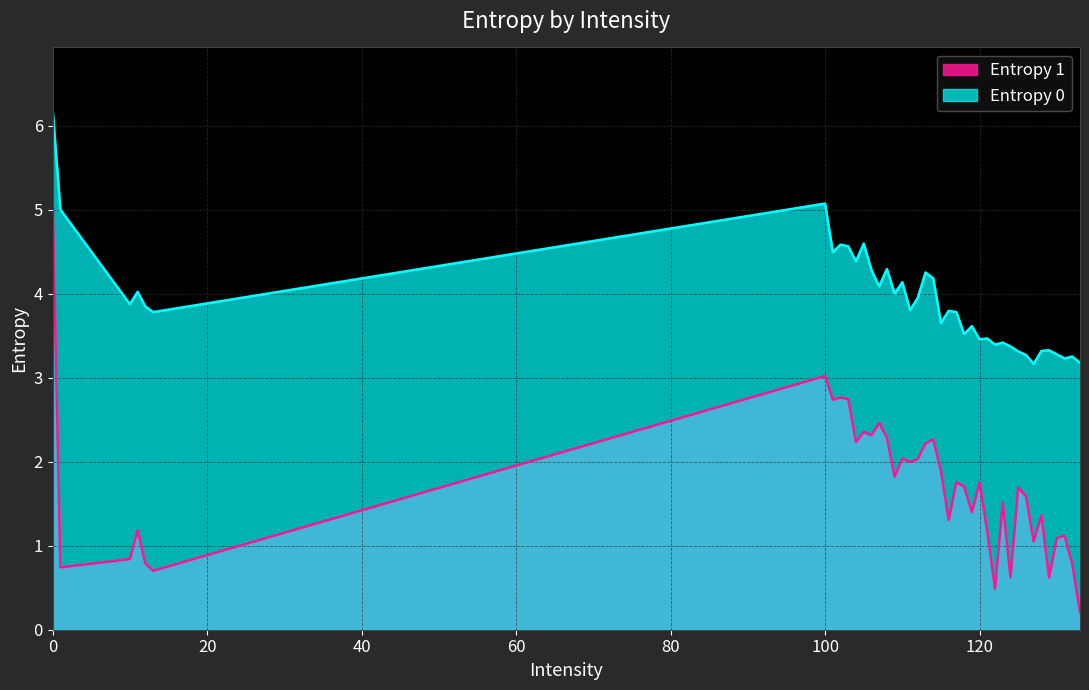

True or false: Entropy 0 has more than 0 points higher than both neighbors.

True